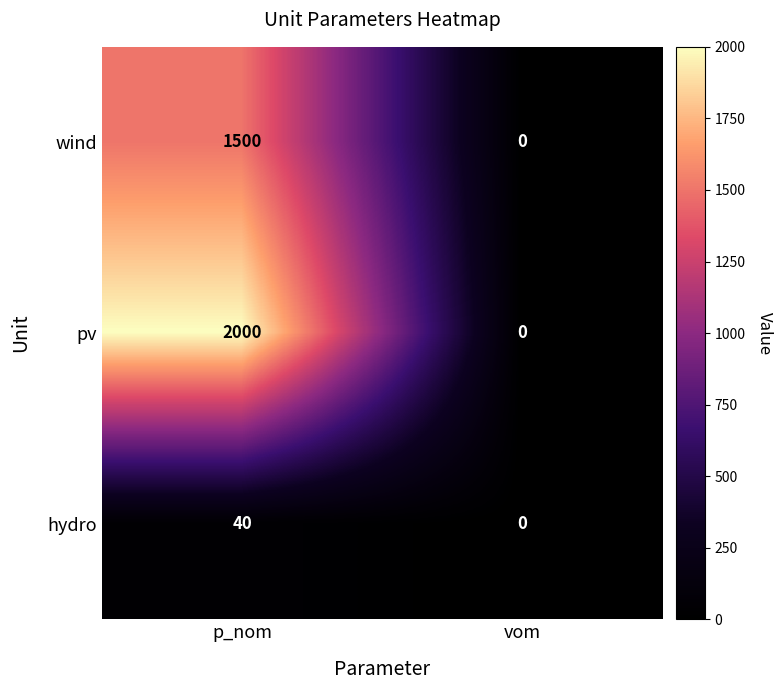

Reading left to right, list all the values displayed in this chart.

wind: 1500	0
pv: 2000	0
hydro: 40	0